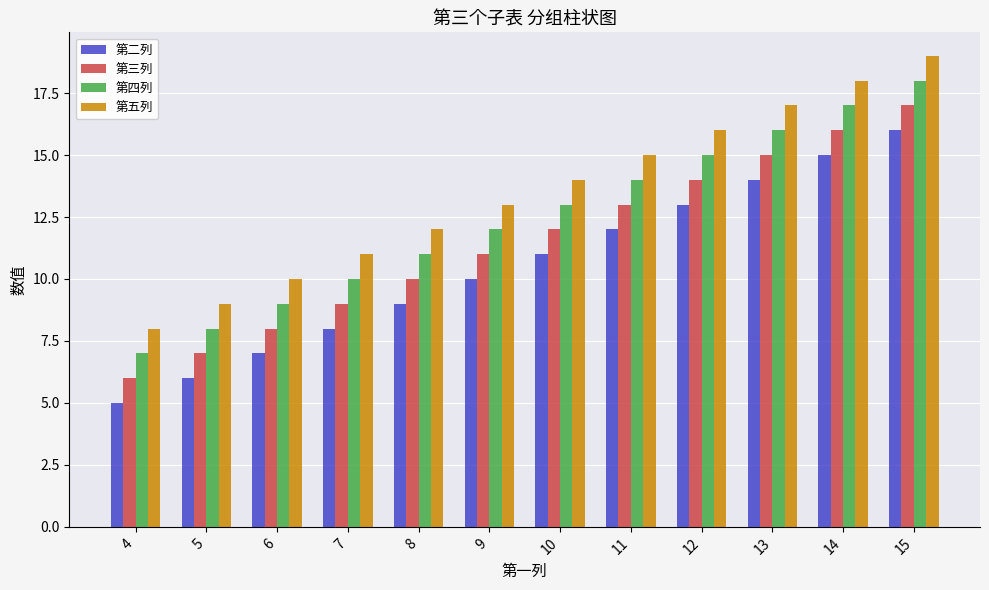

Reading left to right, extract all data points from this chart.

第二列: 5	6	7	8	9	10	11	12	13	14	15	16
第三列: 6	7	8	9	10	11	12	13	14	15	16	17
第四列: 7	8	9	10	11	12	13	14	15	16	17	18
第五列: 8	9	10	11	12	13	14	15	16	17	18	19